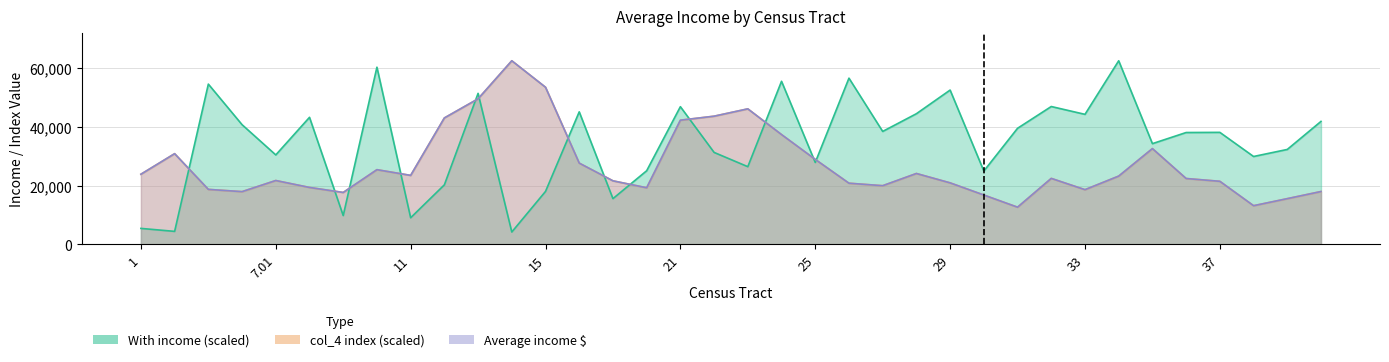

Between 19 and 24, which series saw the biggest shift?

With income